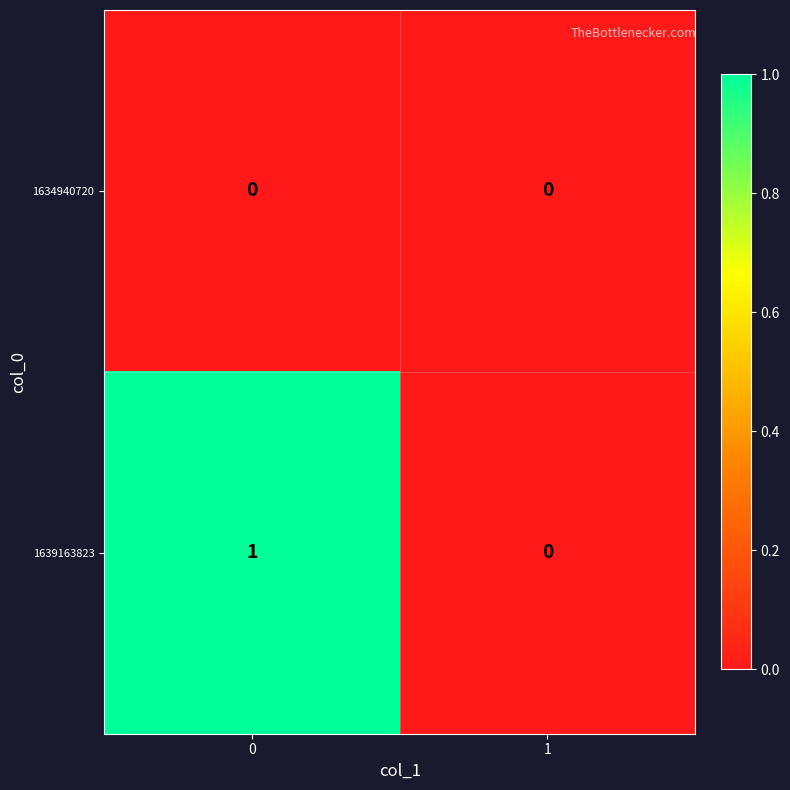

Rank the series by their average value, from lowest to highest.

1634940720, 1639163823